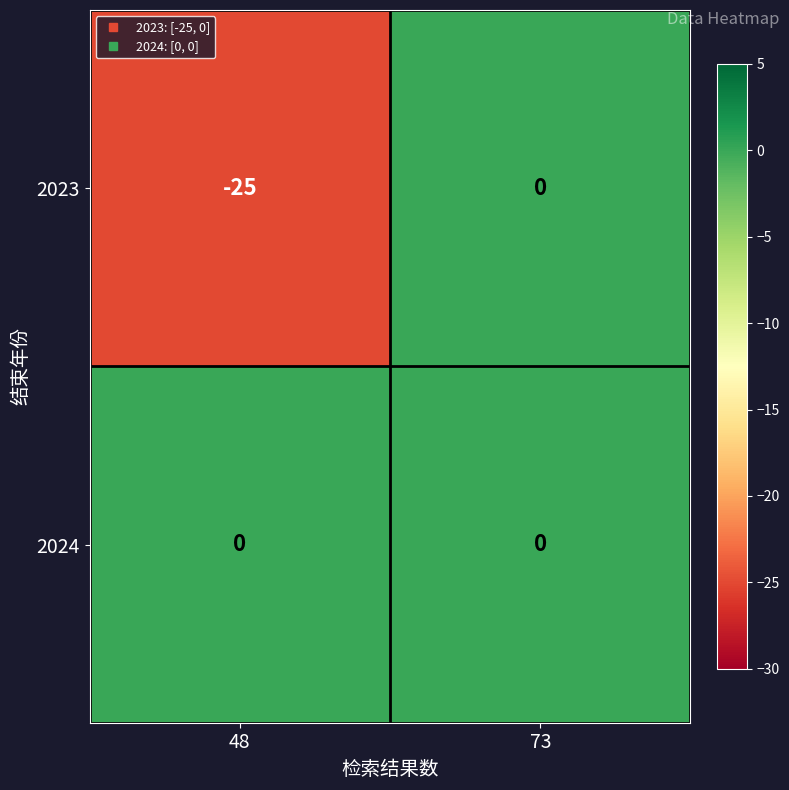

True or false: 2023 has a value of 0 at 73.

True